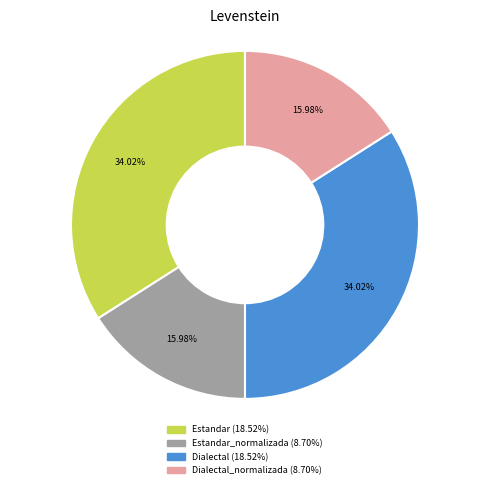

Does any single category account for the majority?

No